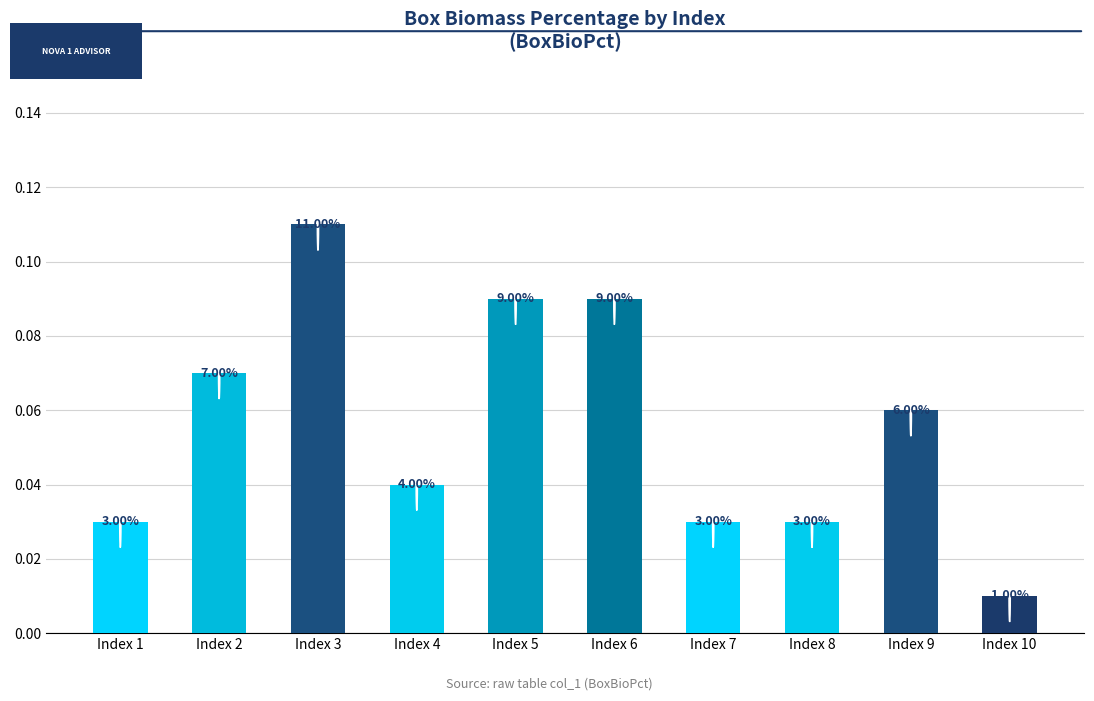

Does the chart contain any negative values?

No